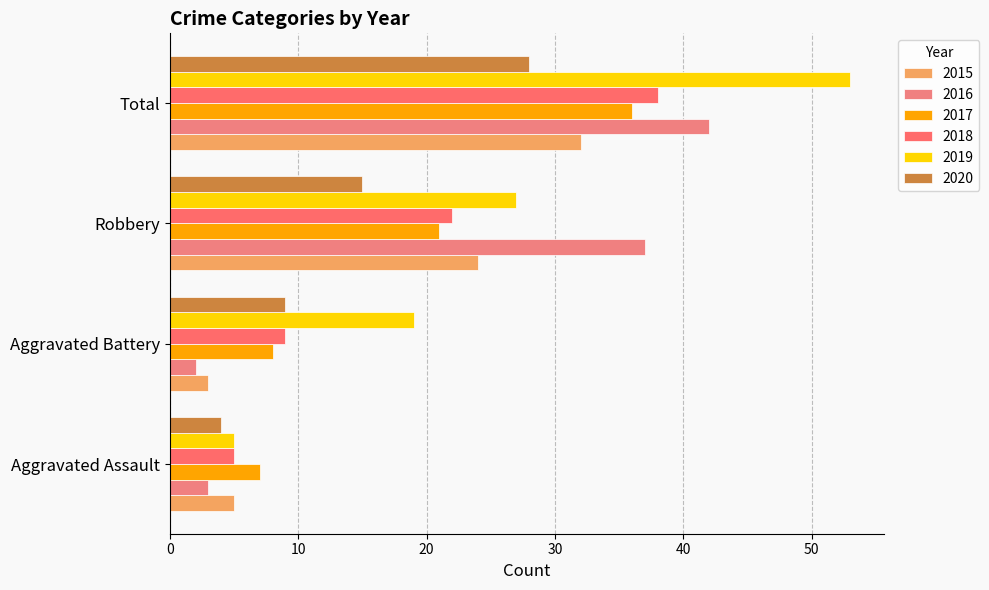

True or false: 2015 has a value of 3 at Aggravated Battery.

True